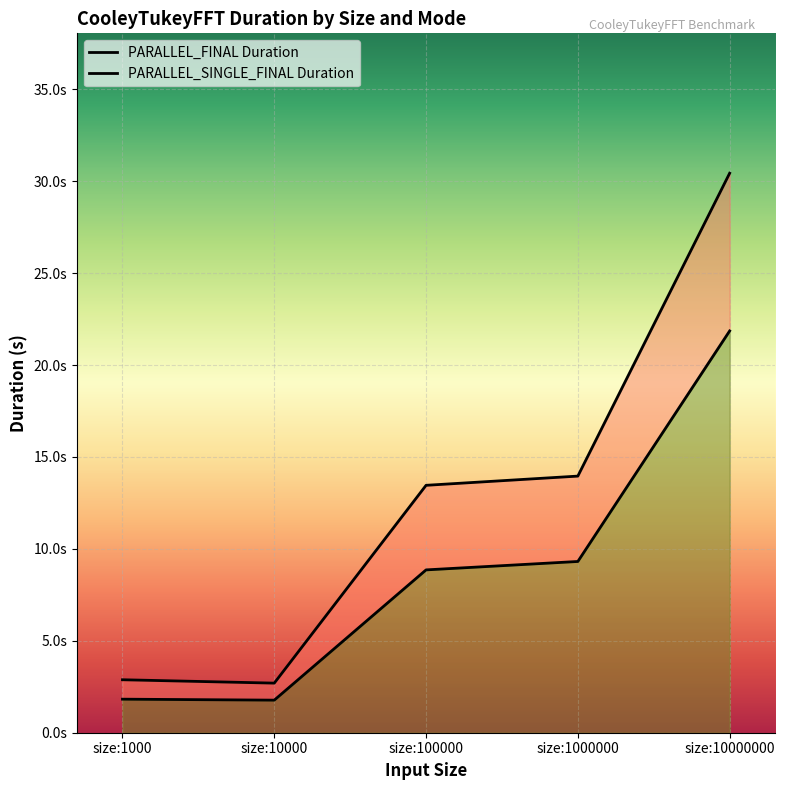

List the series in order of their overall mean, lowest first.

PARALLEL_FINAL Duration, PARALLEL_SINGLE_FINAL Duration